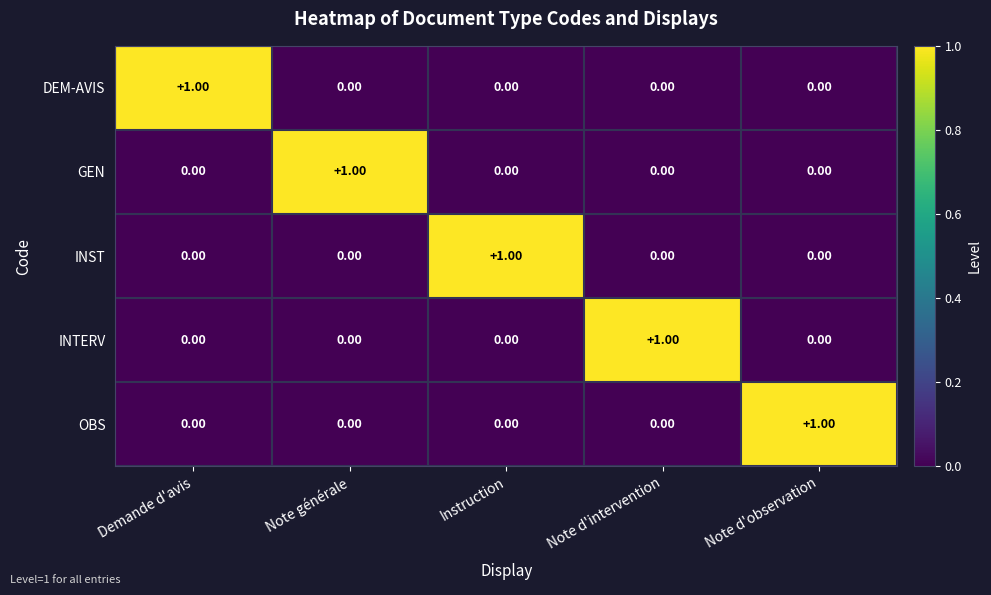

At how many categories does at least one series exceed 0?

5